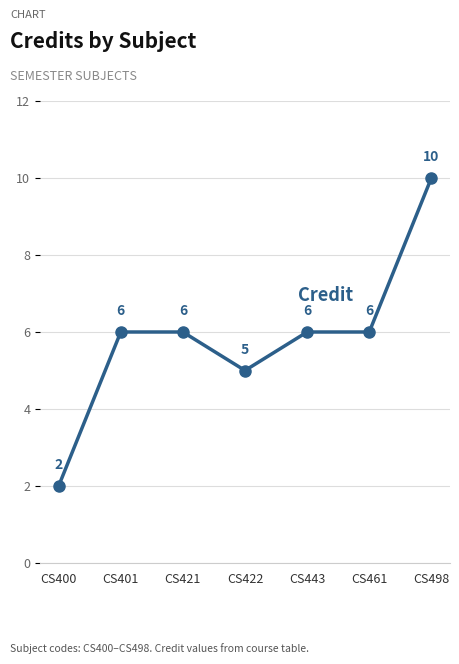

What is the change in value from CS400 to CS401?

+4